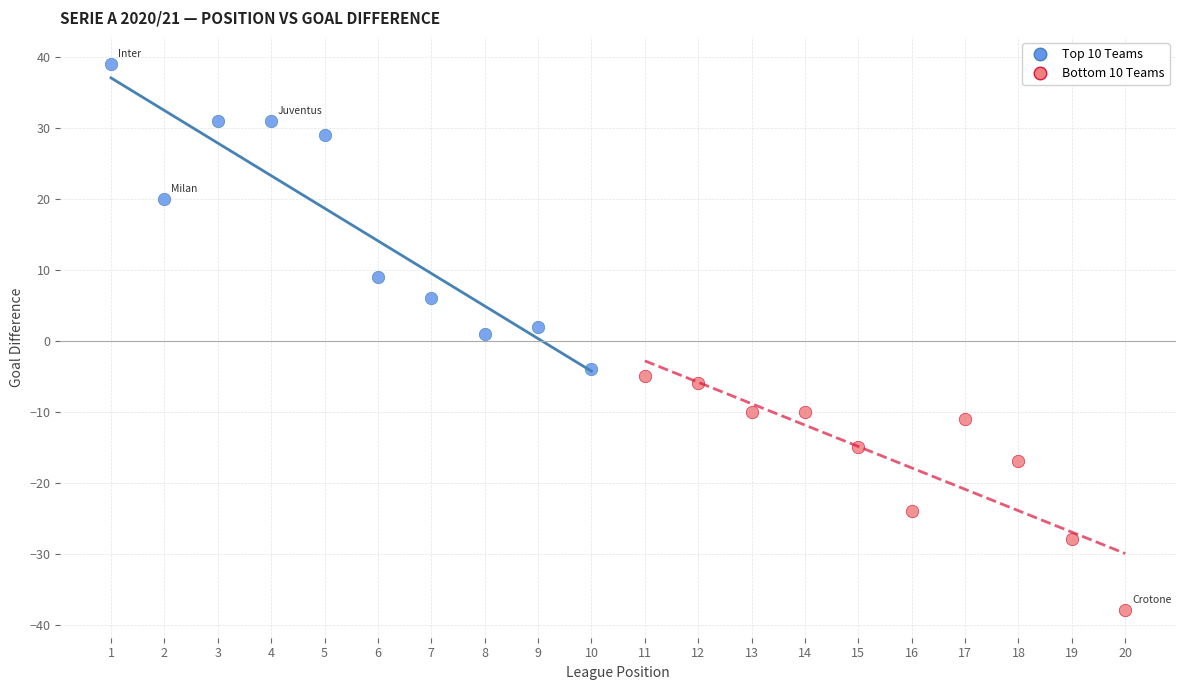

Which series has the widest spread of Y values?

Top 10 Teams